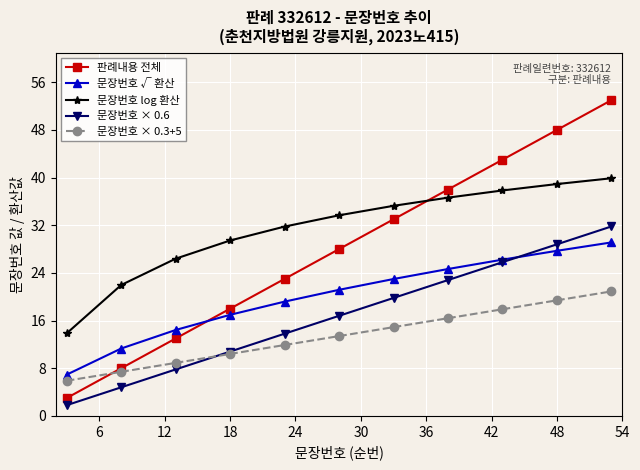

Reading left to right, transcribe all the data shown in this chart.

판례내용 전체: 3.0	8.0	13.0	18.0	23.0	28.0	33.0	38.0	43.0	48.0	53.0
문장번호 √ 환산: 6.9	11.3	14.4	17.0	19.2	21.2	23.0	24.7	26.2	27.7	29.1
문장번호 log 환산: 13.9	22.0	26.4	29.4	31.8	33.7	35.3	36.6	37.8	38.9	39.9
문장번호 × 0.6: 1.8	4.8	7.8	10.8	13.8	16.8	19.8	22.8	25.8	28.8	31.8
문장번호 × 0.3+5: 5.9	7.4	8.9	10.4	11.9	13.4	14.9	16.4	17.9	19.4	20.9